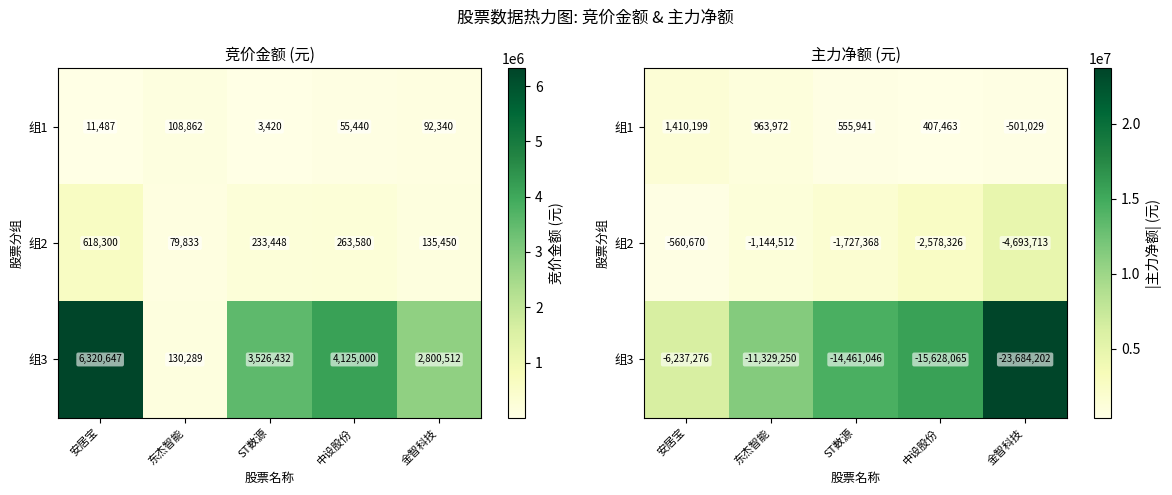

At 东杰智能, list the series in order from smallest to largest.

组1, 组2, 组3